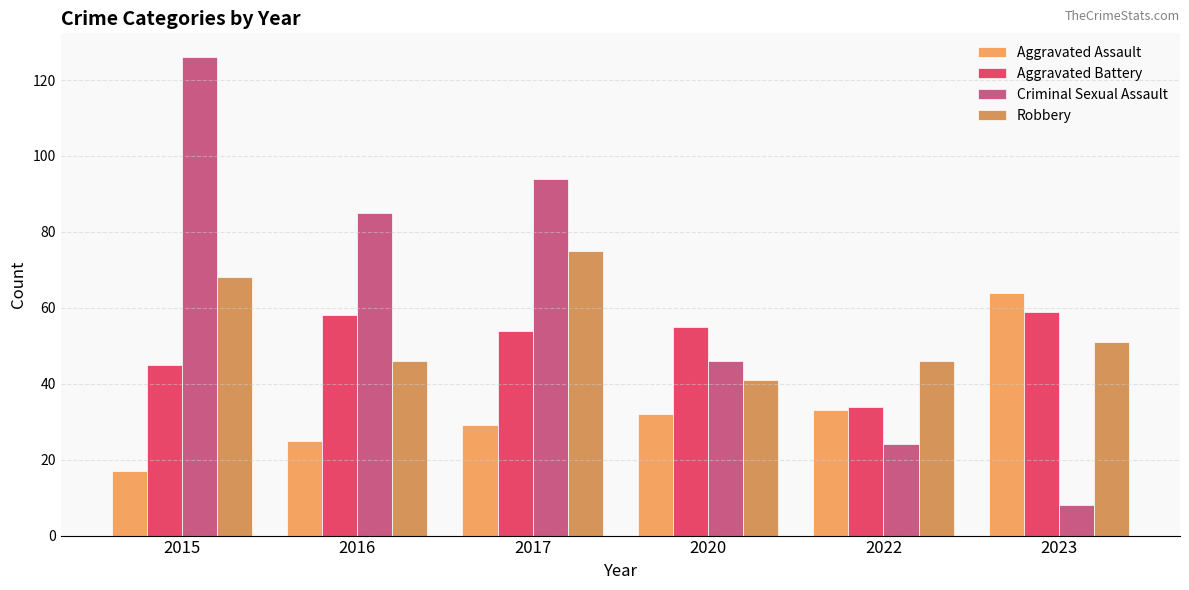

Is it true that Aggravated Battery equals 77 at 2016?

False